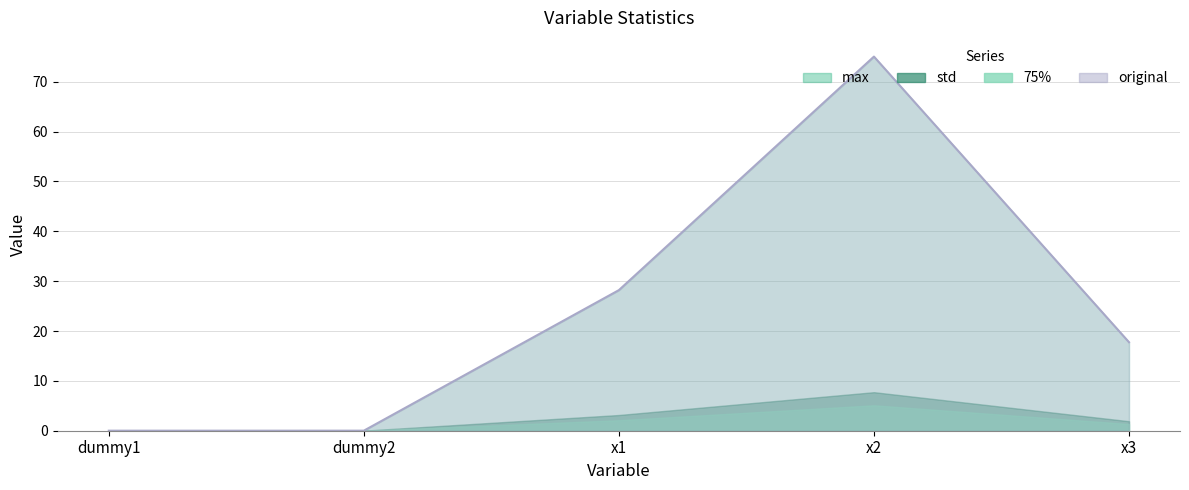

Rank the series at dummy2 from lowest to highest value.

75%, original, std, max